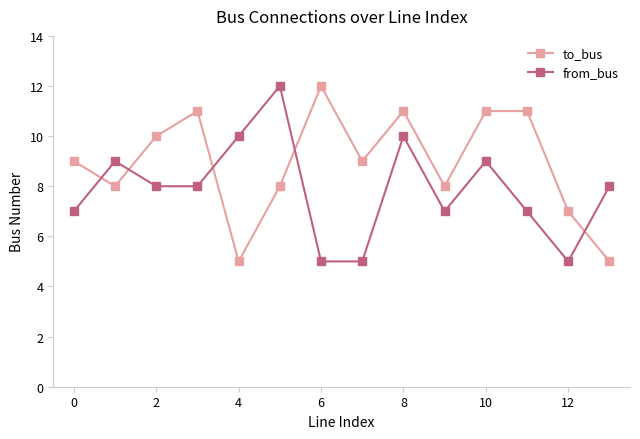

Which series has the largest total across all categories?

to_bus